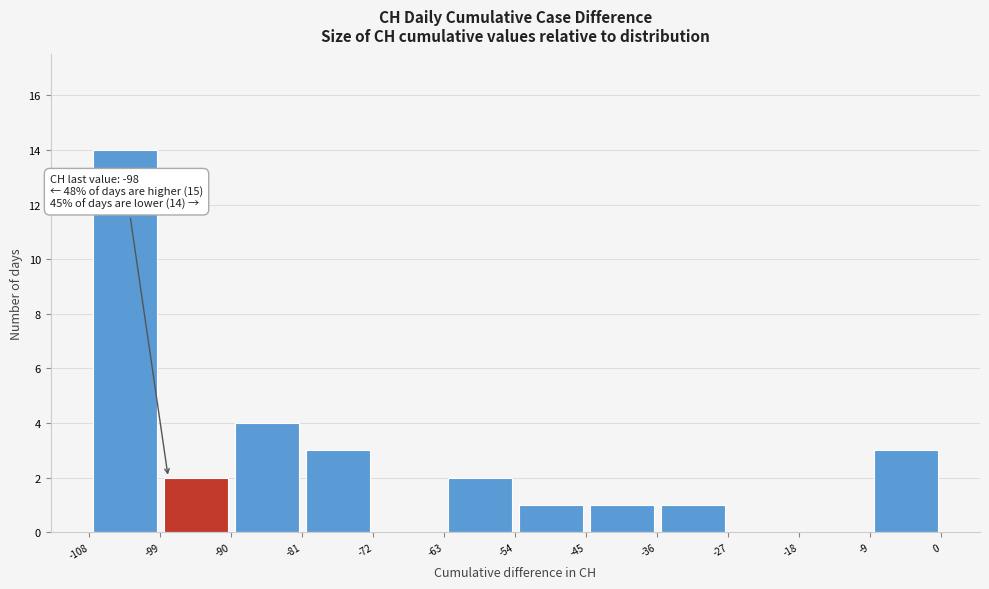

Over which range of the x-axis is the bar tallest?

-108 to -99